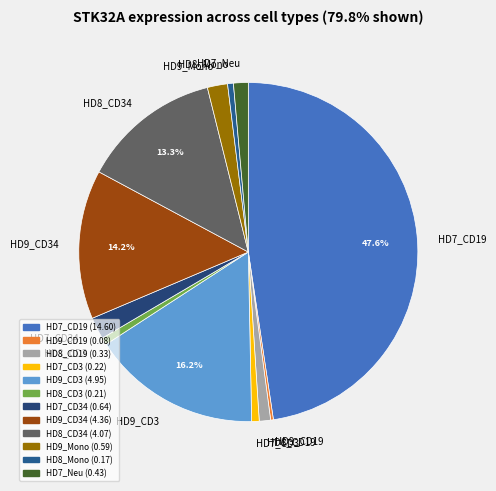

What is the largest slice in the pie chart?

HD7_CD19